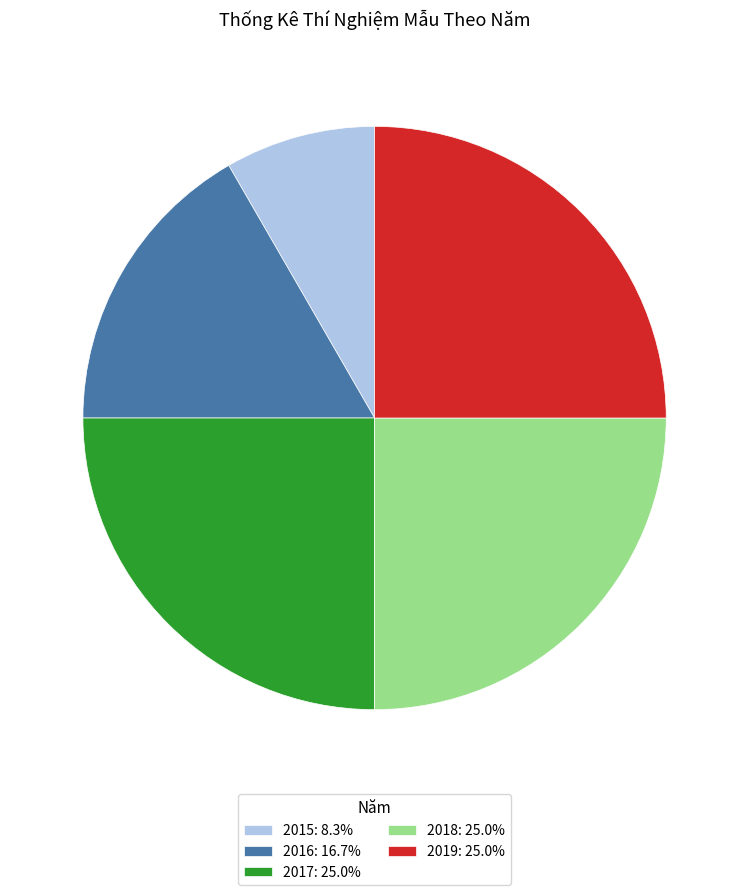

Do 2016 and 2019 together represent more than half of the pie?

No